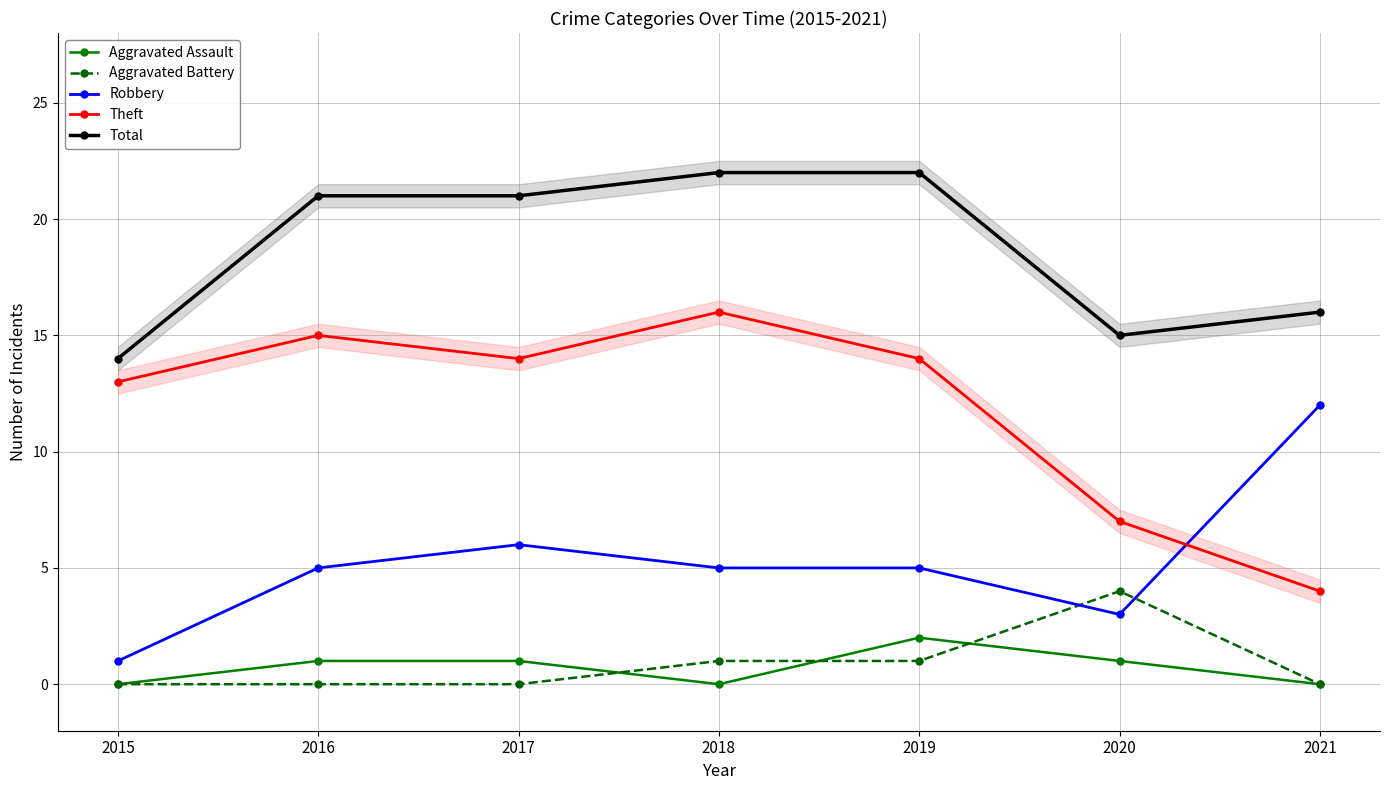

At how many categories does at least one series exceed 3?

7